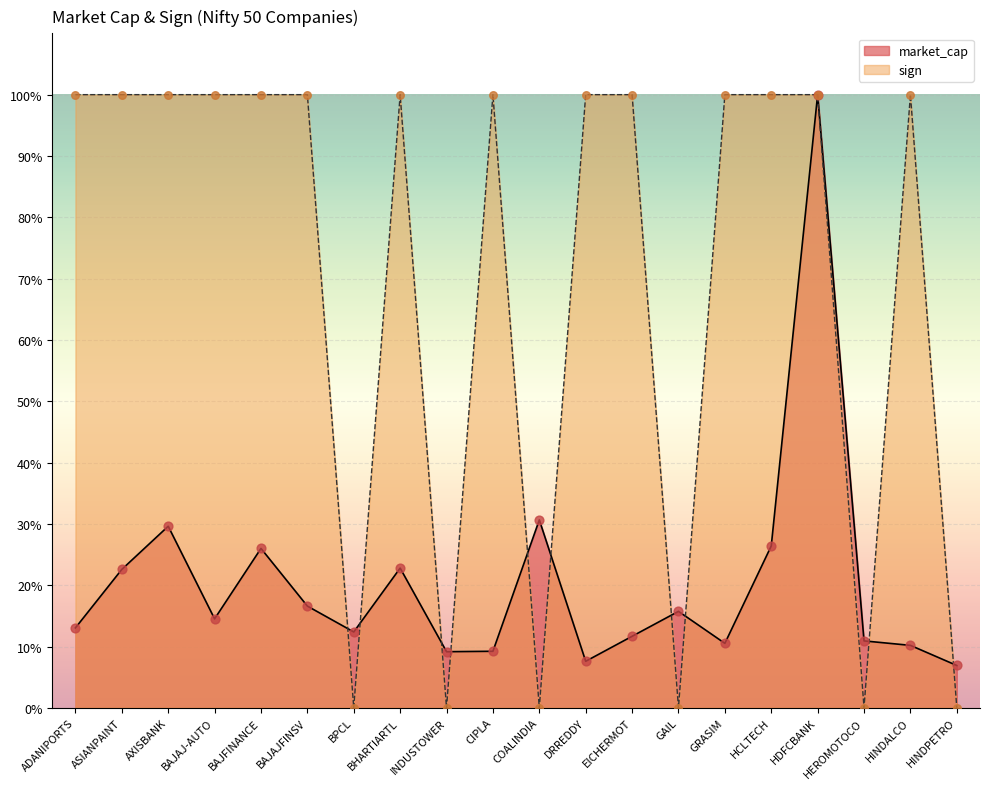

What are all the series names shown in the legend?

market_cap, sign